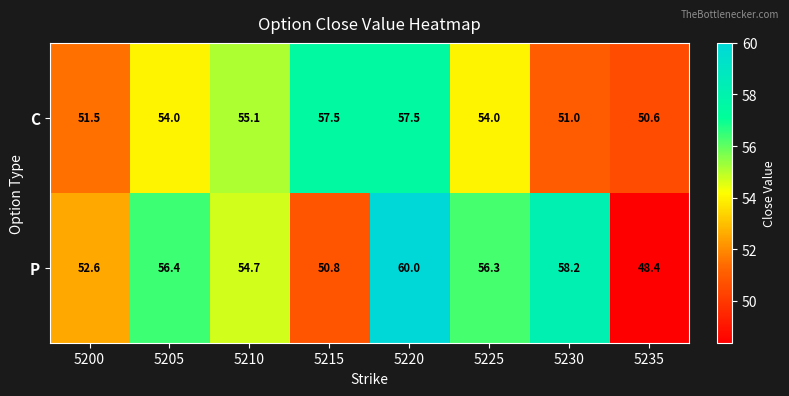

What is the lowest value of the P series?

48.4